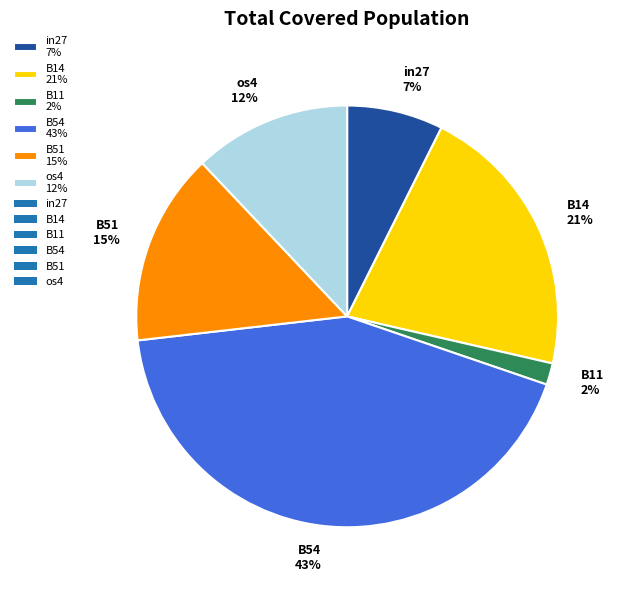

True or false: B14 accounts for 14% of the total.

False